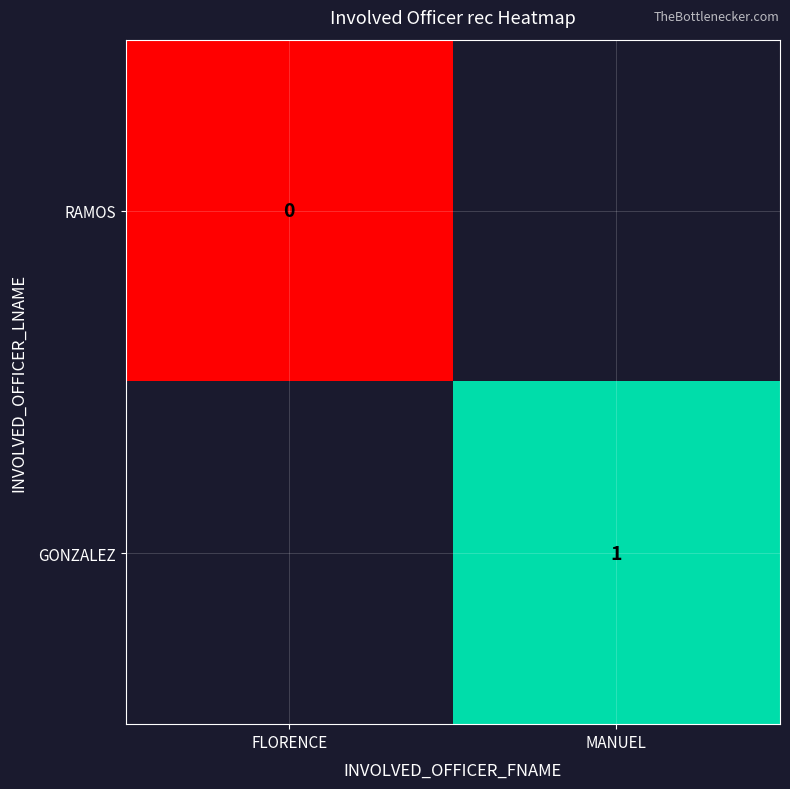

Is the value of RAMOS at FLORENCE greater than the value of GONZALEZ at MANUEL?

No